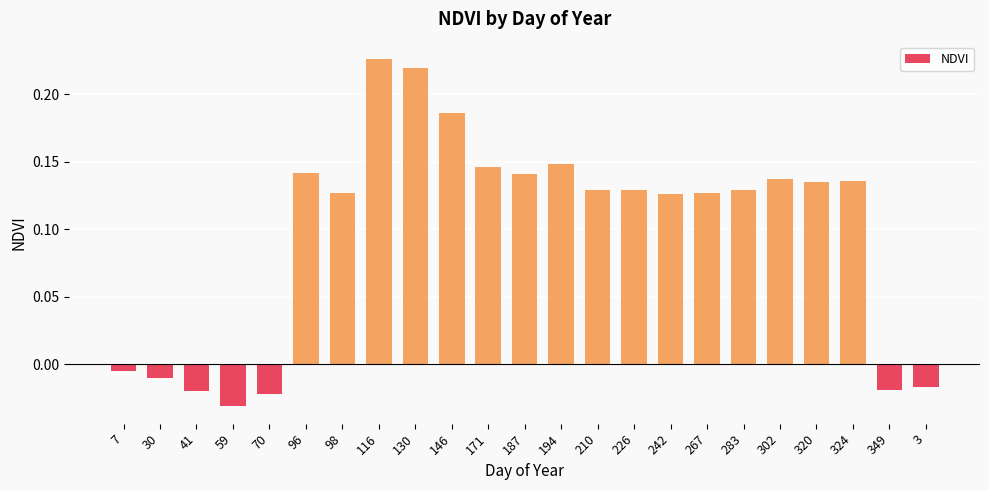

The chart shows a value of 0.0 at 242. True or false?

False